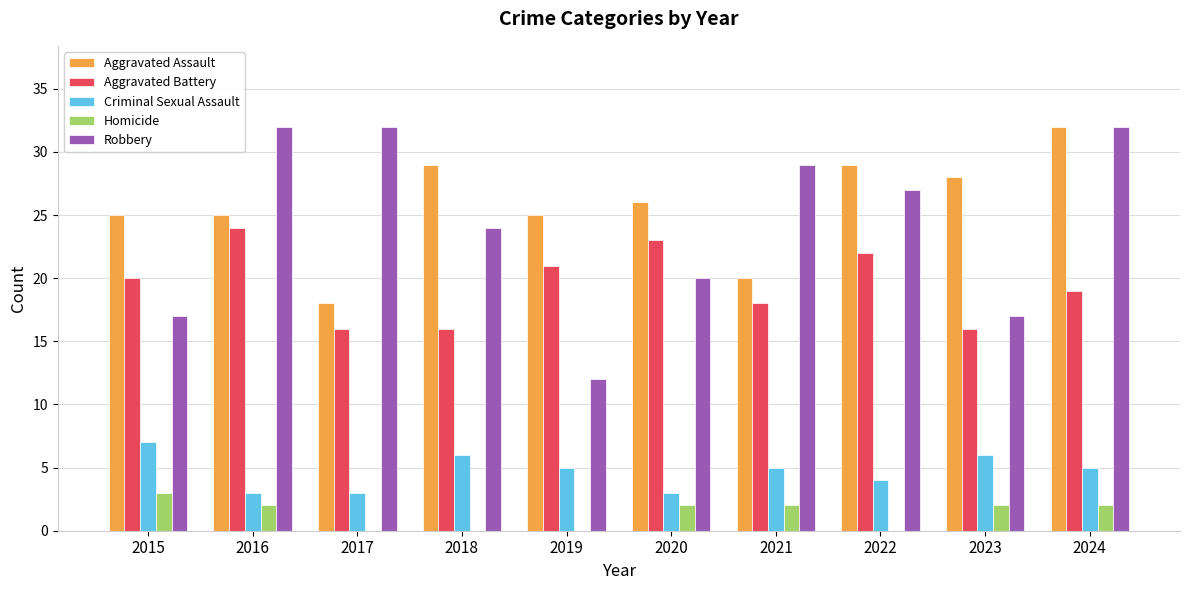

Which series has the widest spread of values?

Robbery